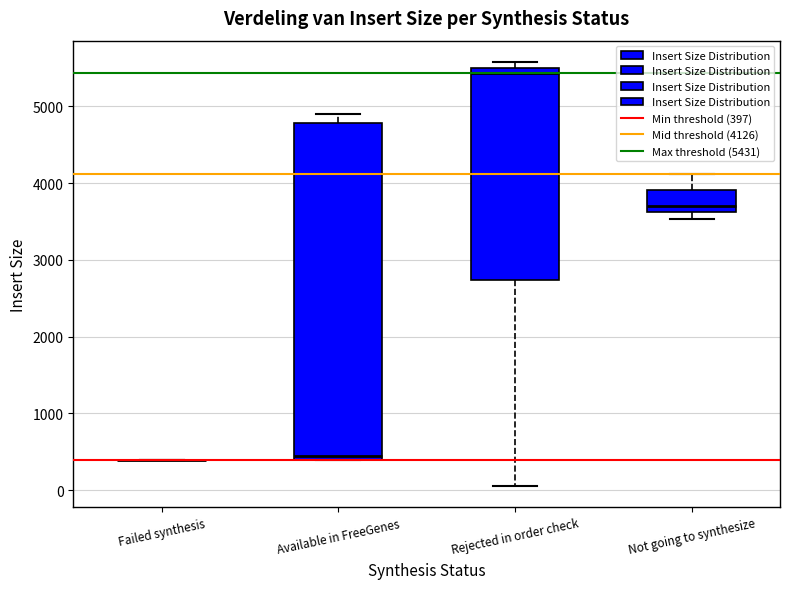

Which box is the tallest, from its lower edge to its upper edge?

Available in FreeGenes